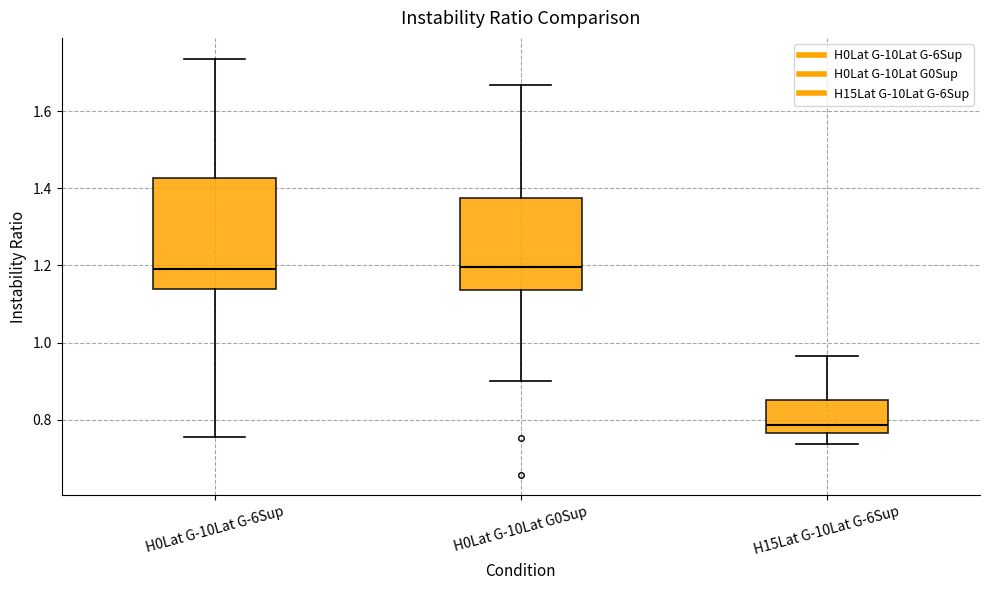

Reading left to right, transcribe this box plot: for each box, give where its median line is, the range the box spans, and where its two whiskers end, as read against the y-axis. The values are not printed on the chart, so give them approximately, as read against the axis.

H0Lat G-10Lat G-6Sup: median 1.20, box 1.14 to 1.42, whiskers 0.76 to 1.74
H0Lat G-10Lat G0Sup: median 1.20, box 1.14 to 1.38, whiskers 0.90 to 1.66
H15Lat G-10Lat G-6Sup: median 0.78, box 0.76 to 0.86, whiskers 0.74 to 0.96